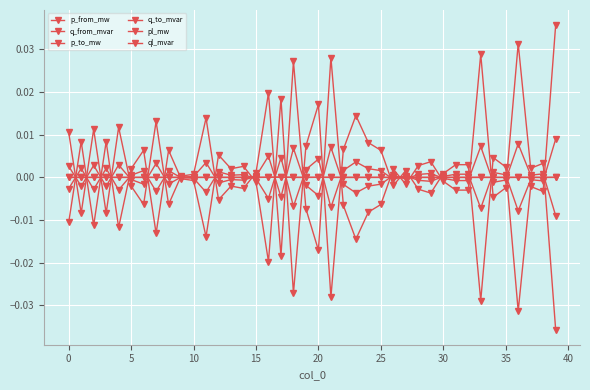

List the series in order of their peak value, highest first.

p_from_mw, p_to_mw, q_from_mvar, q_to_mvar, pl_mw, ql_mvar